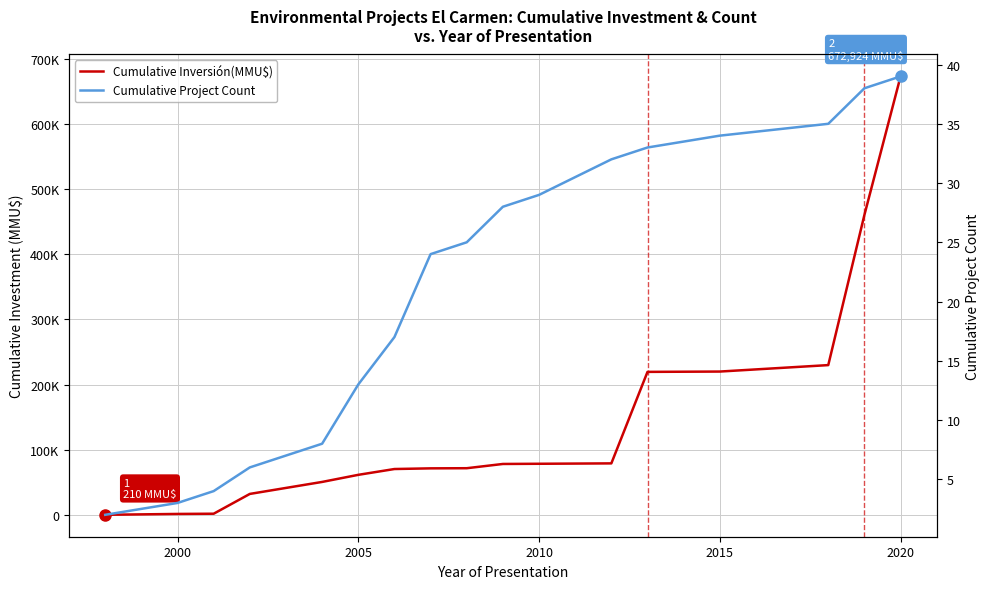

Between 2015 and 16, which series saw the biggest shift?

Cumulative Inversión(MMU$)